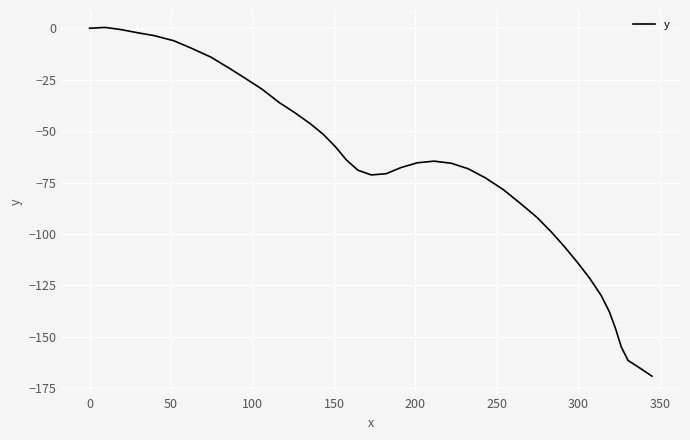

What is the difference between the maximum and minimum values?

169.5